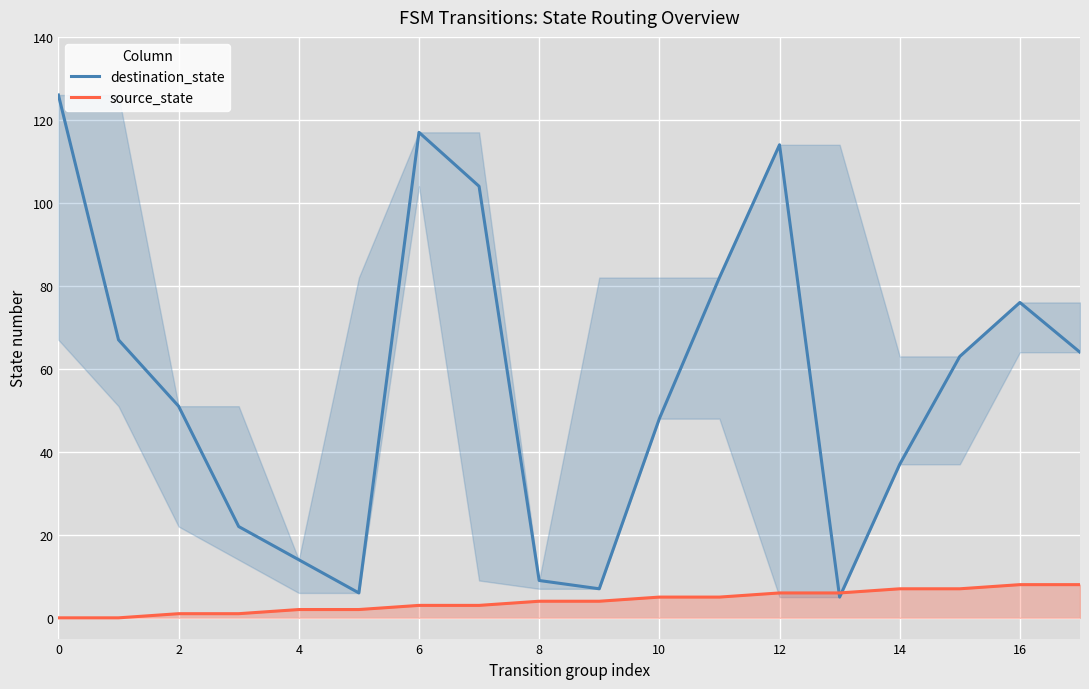

Where is the first local maximum for destination_state?

6